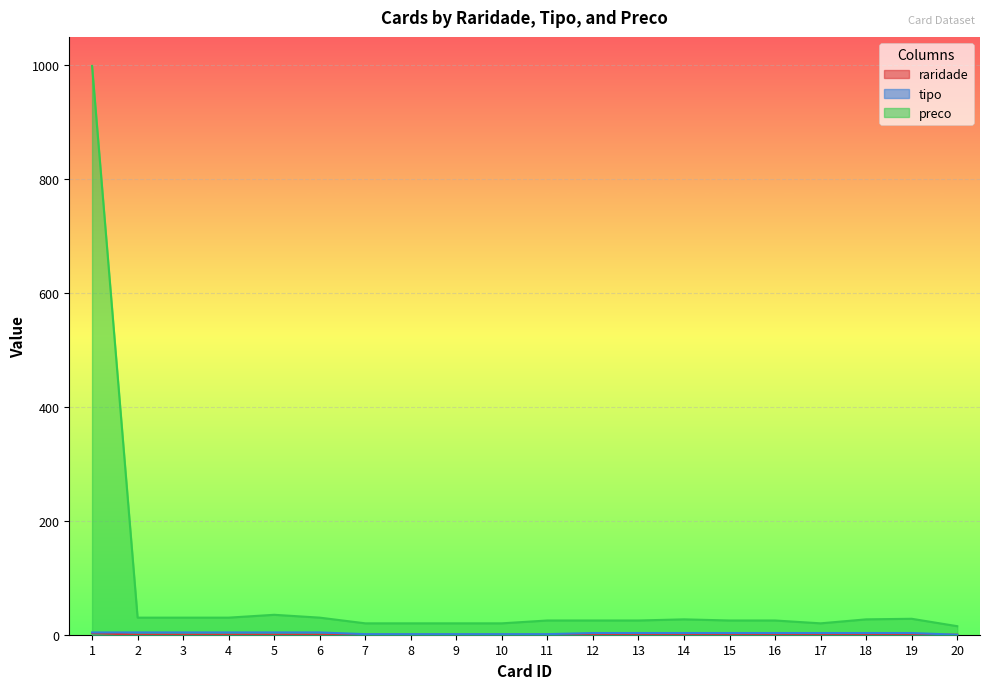

At 4, list the series in order from largest to smallest.

preco, tipo, raridade